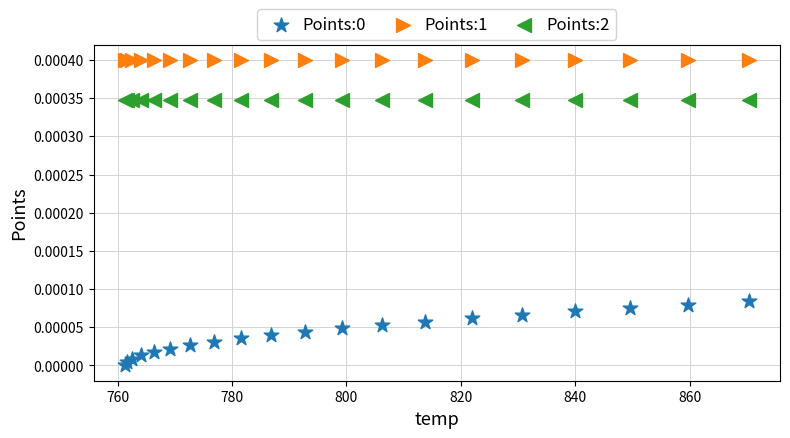

Which series reaches the maximum Y coordinate?

Points:1